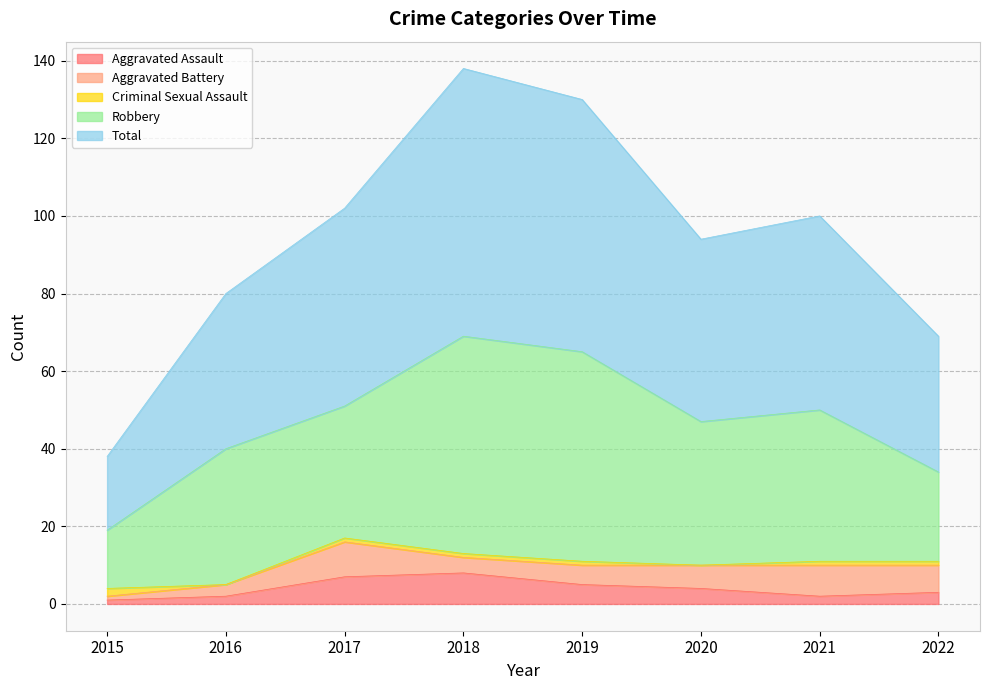

Where is the first local maximum for Robbery?

2016